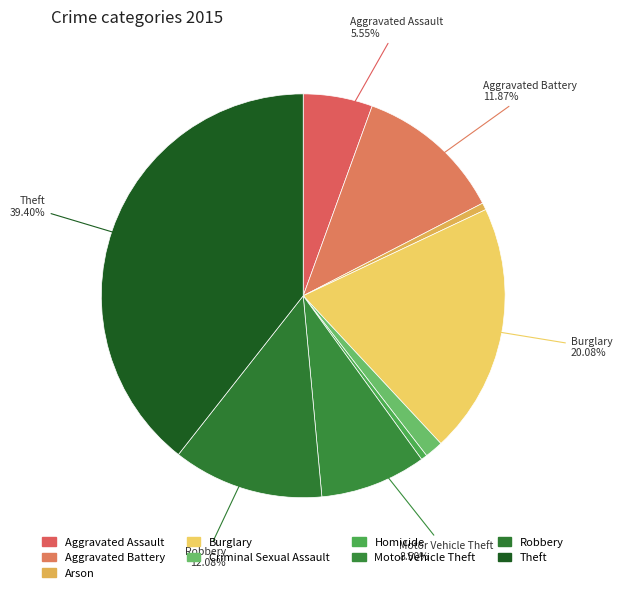

Which slice is the smallest?

Homicide